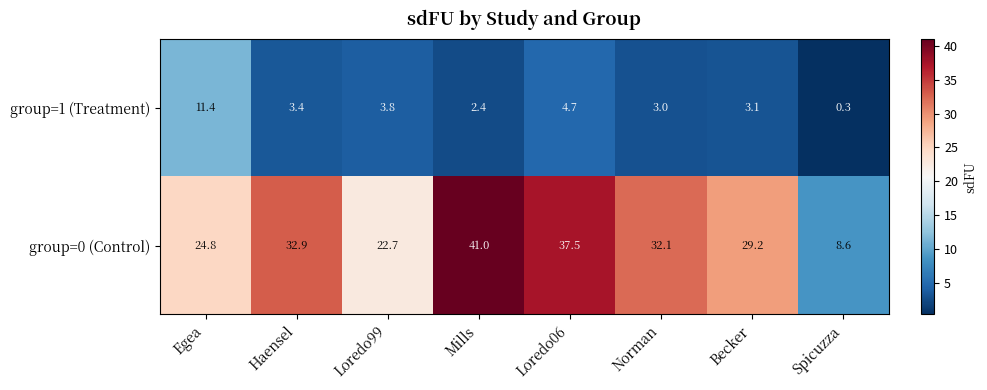

What is the total value across all series at Mills?

43.4